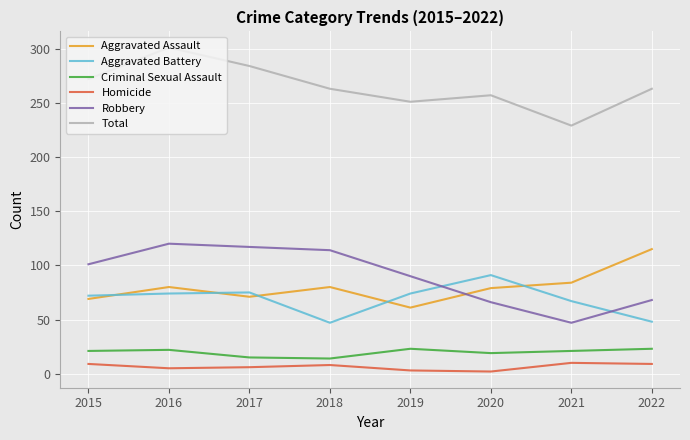

At which label does Total first exceed 263?

2015